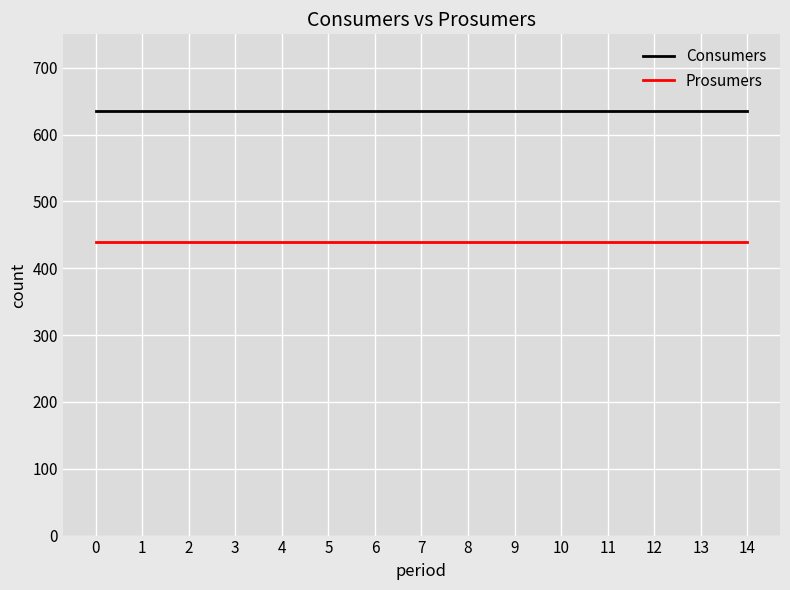

Reading left to right, what are all the values shown in this chart?

Consumers: 0=635	1=635	2=635	3=635	4=635	5=635	6=635	7=635	8=635	9=635	10=635	11=635	12=635	13=635	14=635
Prosumers: 0=440	1=440	2=440	3=440	4=440	5=440	6=440	7=440	8=440	9=440	10=440	11=440	12=440	13=440	14=440